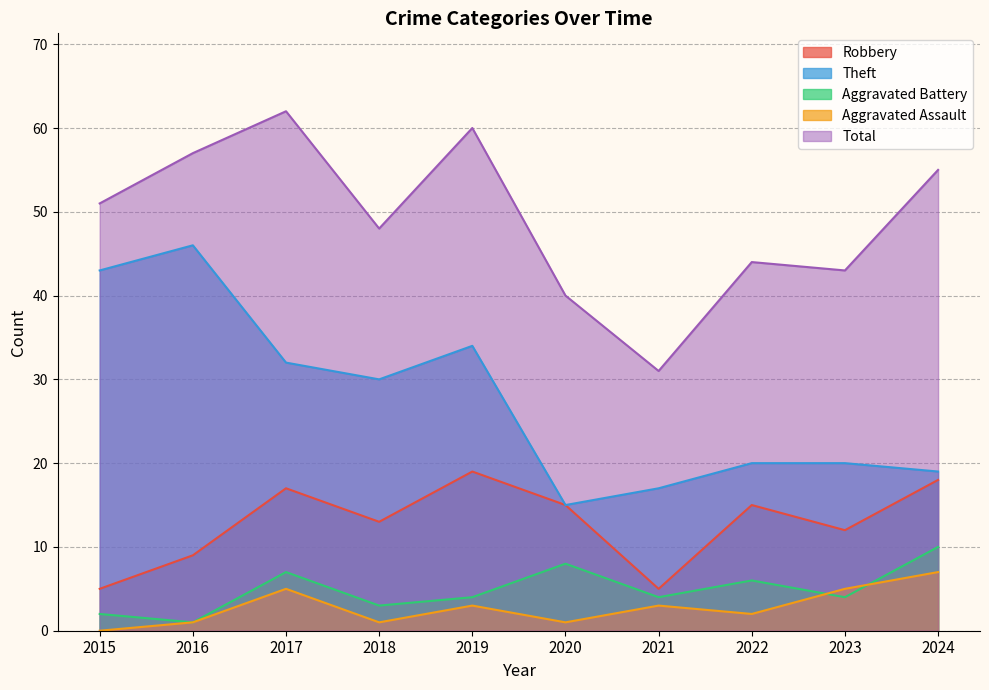

At how many categories does at least one series exceed 43?

7